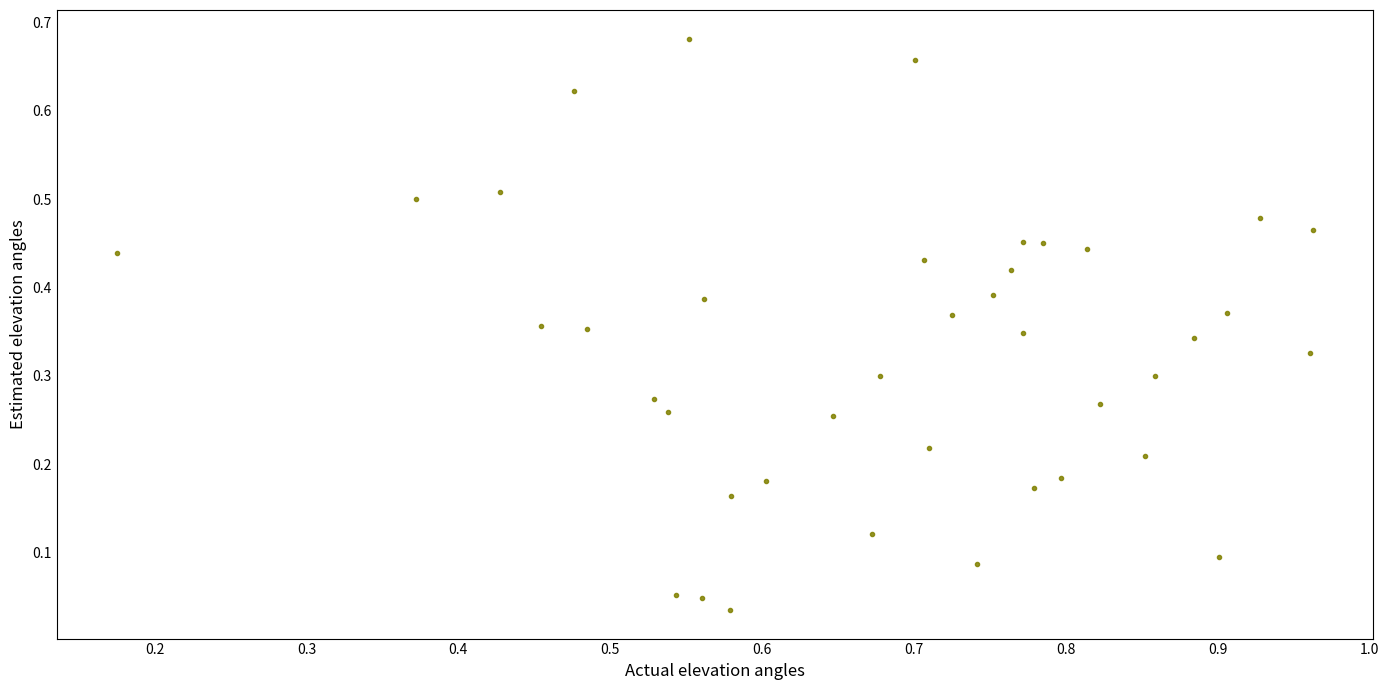

What is the range of X values (max minus min)?

0.8